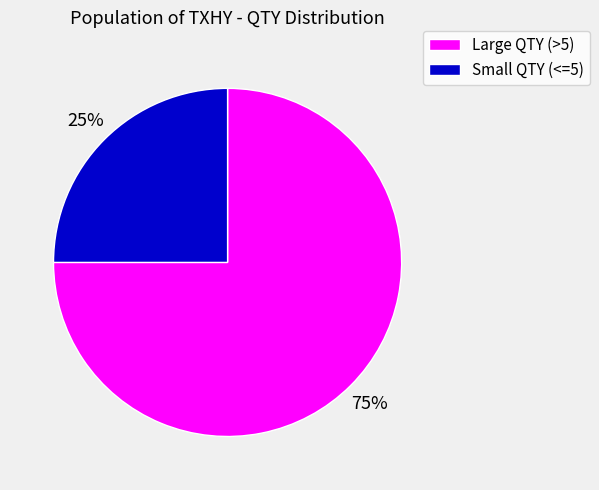

Combined, do Small QTY (<=5) and Large QTY (>5) account for over 50%?

Yes